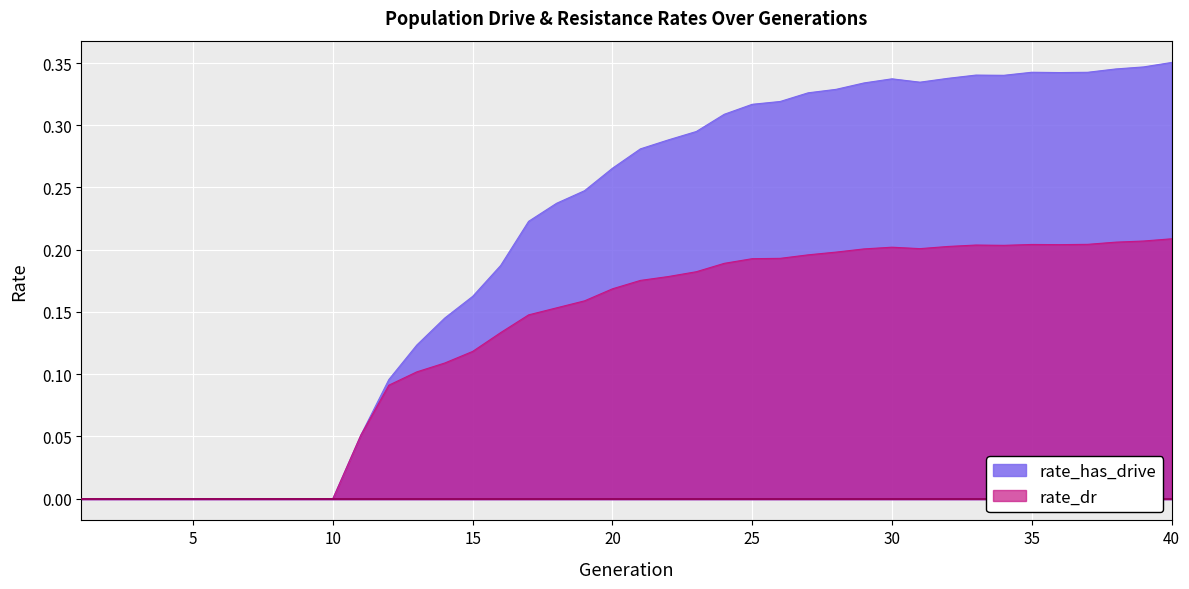

At which category does rate_has_drive reach its first local peak?

30